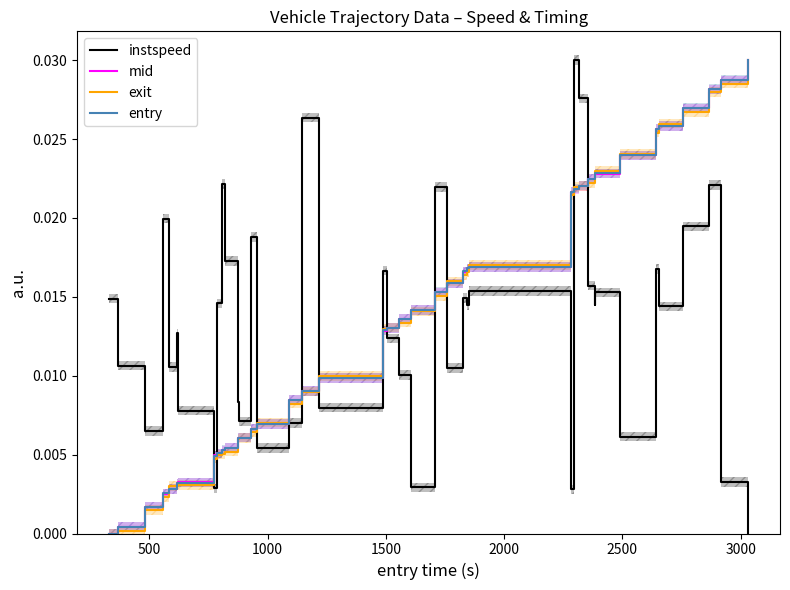

The exit series shows 0.0 at 36. True or false?

False